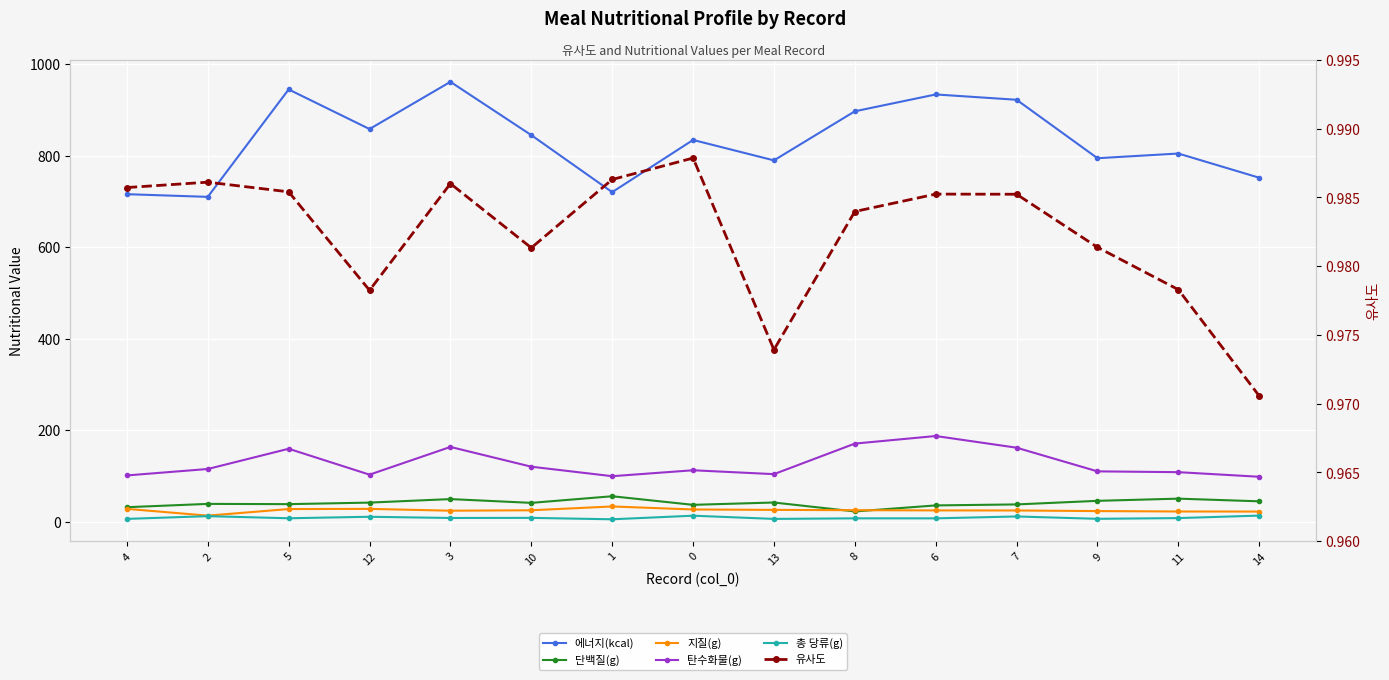

The value of 유사도 at 10 is 1.0. True or false?

True